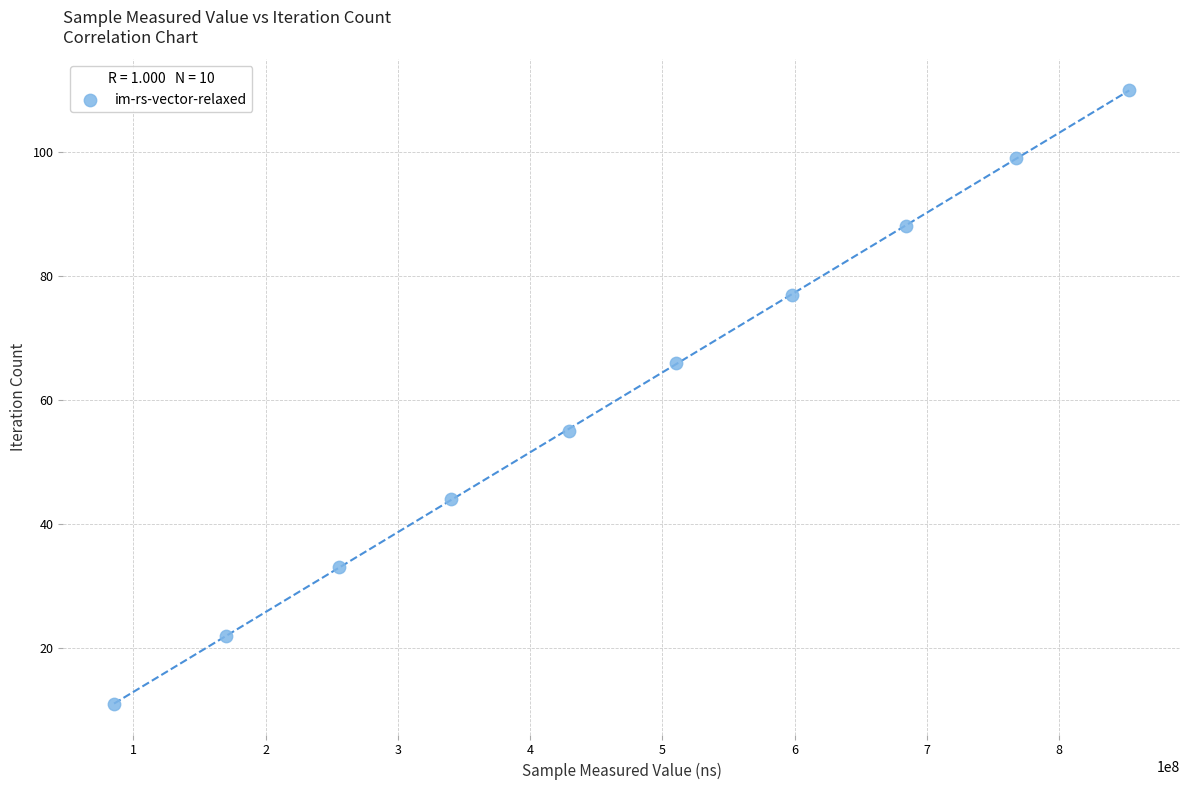

What is the range of X values (max minus min)?

767788457